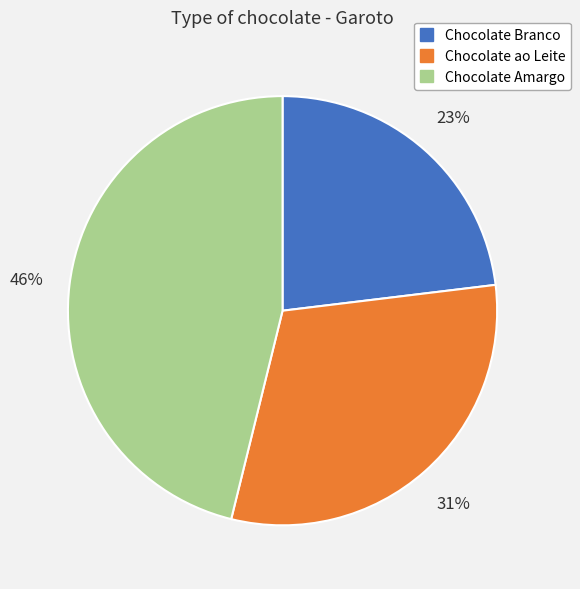

The Chocolate Branco slice represents 11% of the pie. True or false?

False